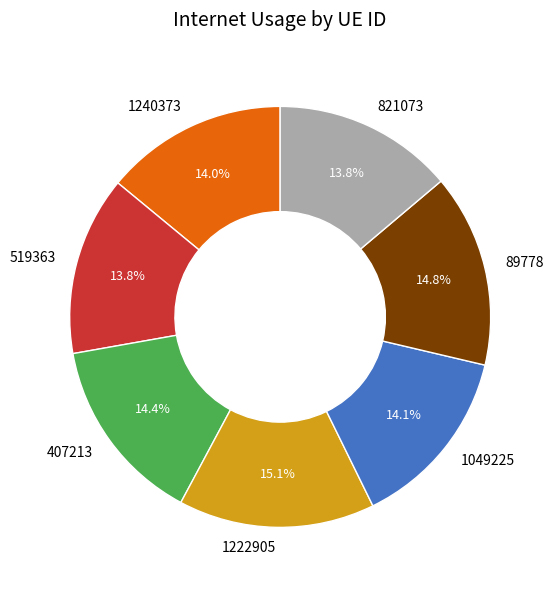

What is the ratio of the value at 1240373 to the value at 1222905?

0.9